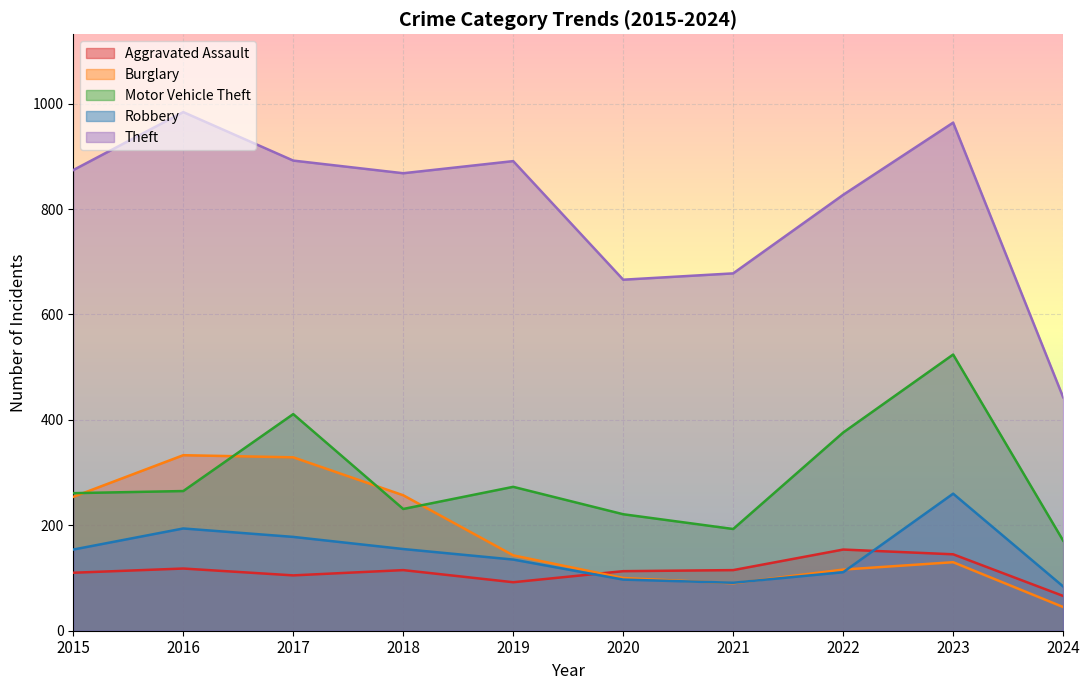

How many lines are shown in the chart?

5